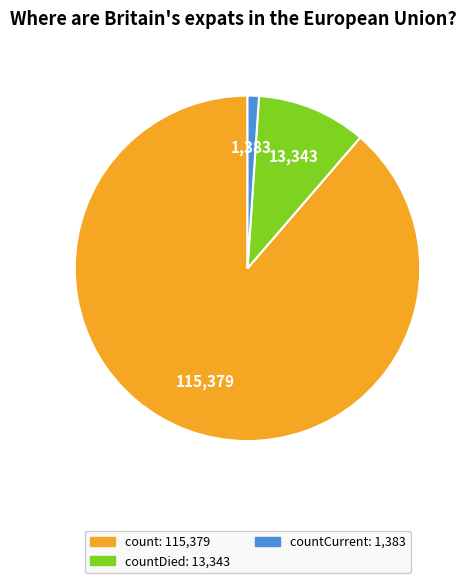

Is there any slice that represents more than half of the pie?

Yes